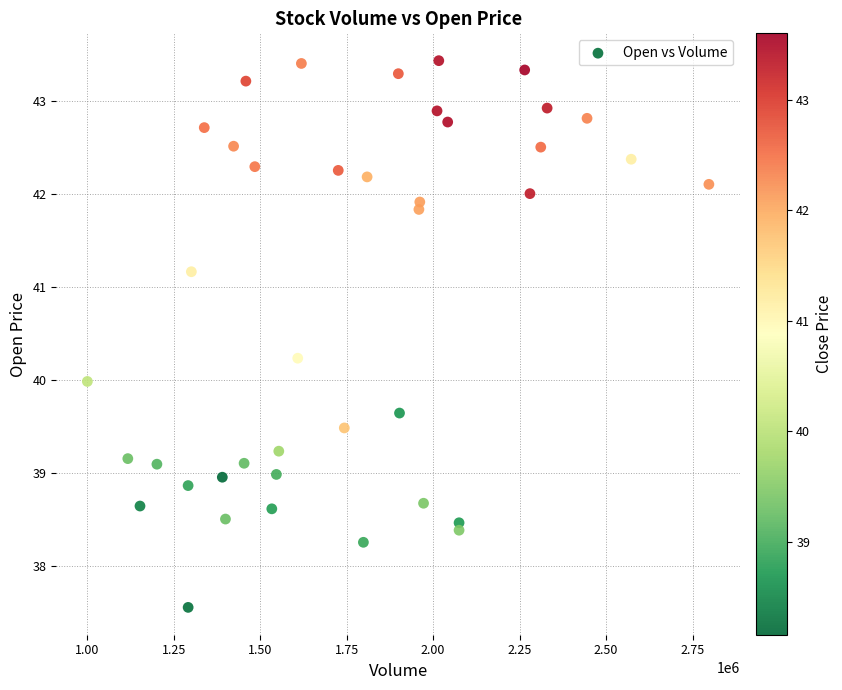

What is the range of Y values (max minus min)?

5.9